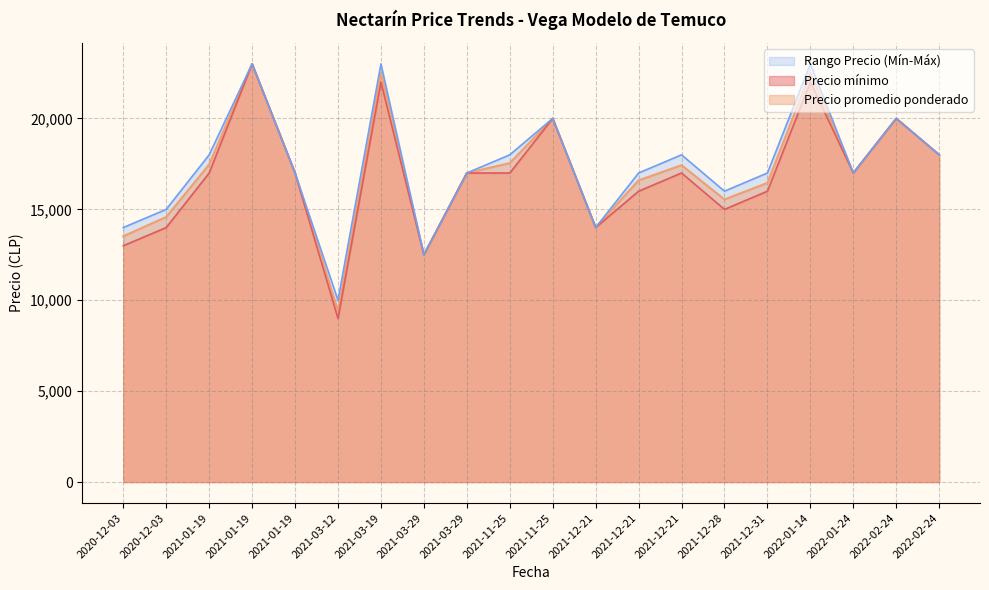

What is the value of the Precio mínimo point at the 3rd from the left?

17000